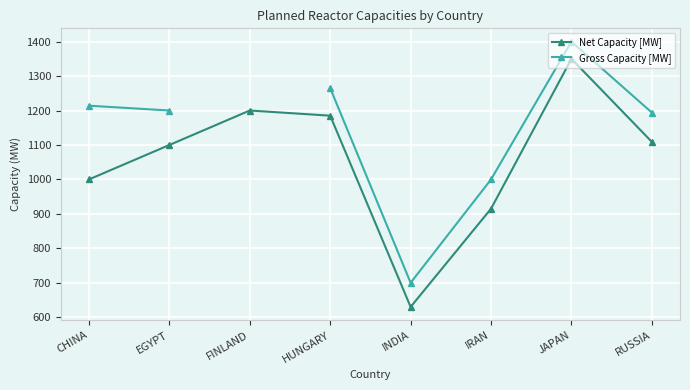

In Gross Capacity [MW], how many points are lower than both neighbors (excluding endpoints)?

1